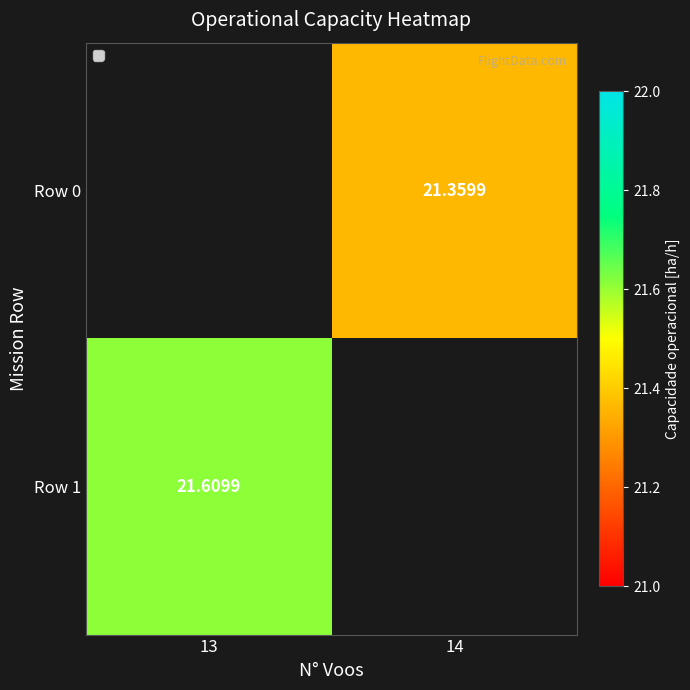

Is it true that Row 1 equals 21.6 at 13?

True